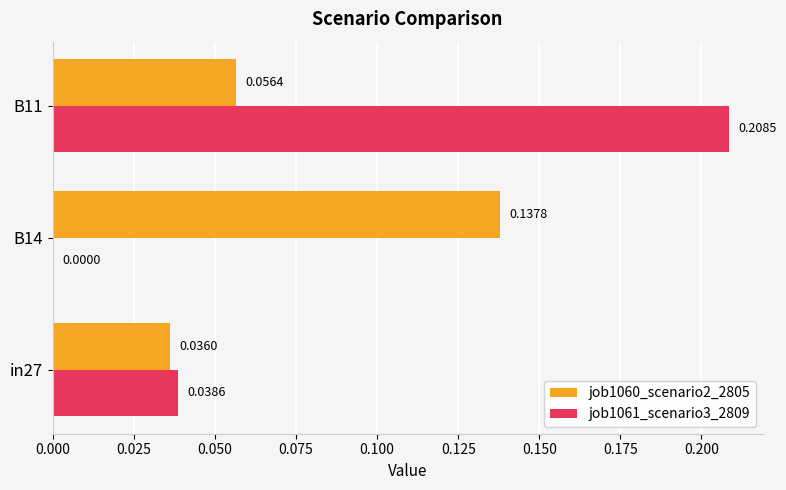

Which series changed the most between in27 and B11?

job1061_scenario3_2809